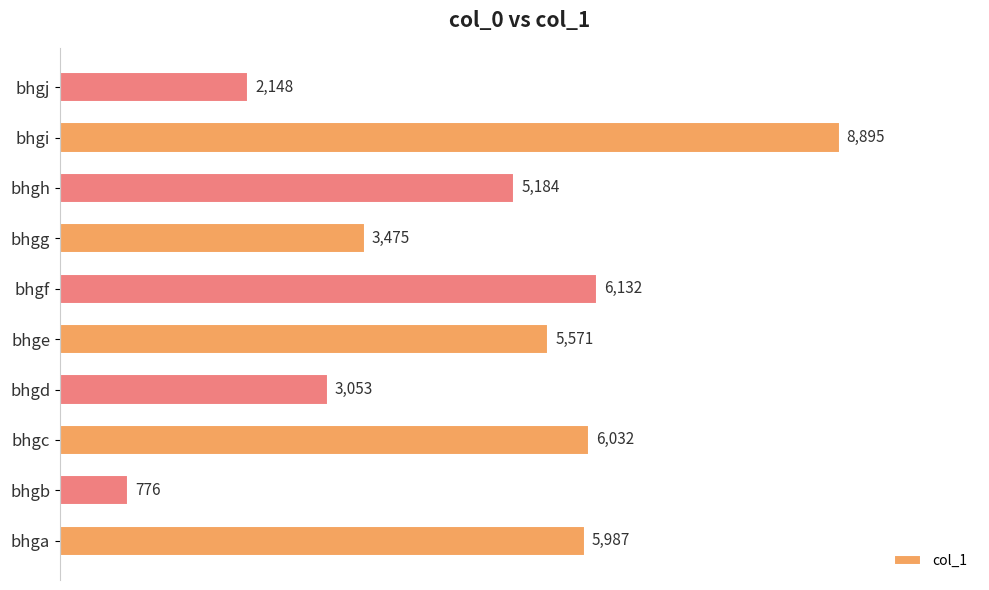

Which category has the lowest value across all series?

bhgb